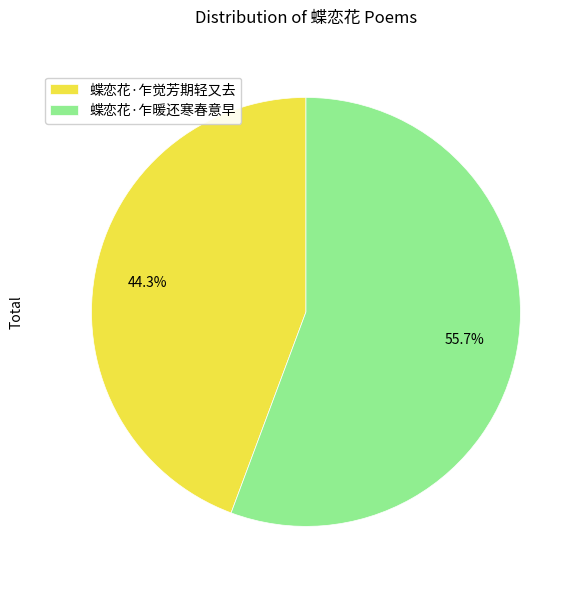

What is the largest slice in the pie chart?

蝶恋花·乍暖还寒春意早